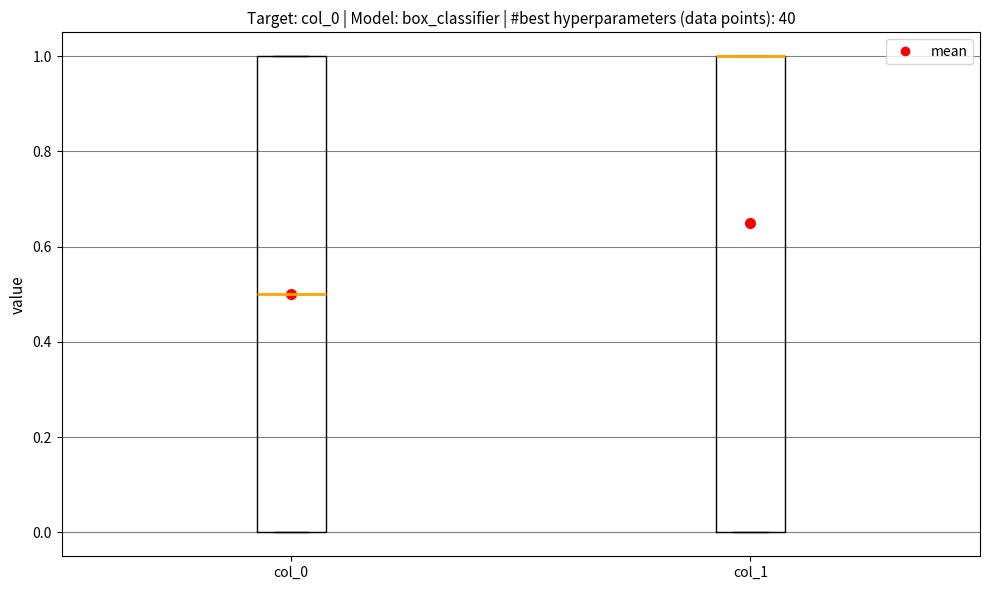

Reading left to right, transcribe this box plot: for each box, give where its median line is, the range the box spans, and where its two whiskers end, as read against the y-axis. The values are not printed on the chart, so give them approximately, as read against the axis.

col_0: median 0.5, box 0.0 to 1.0, whiskers 0.0 to 1.0
col_1: median 1.0 (drawn on the box's upper edge), box 0.0 to 1.0, whiskers 0.0 to 1.0